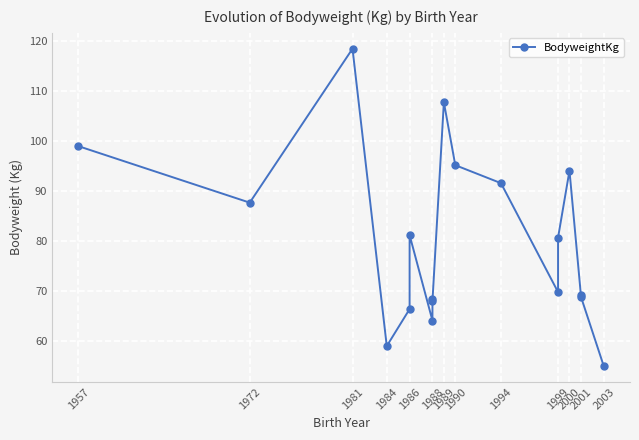

At which category does the chart reach its peak across all series?

1981